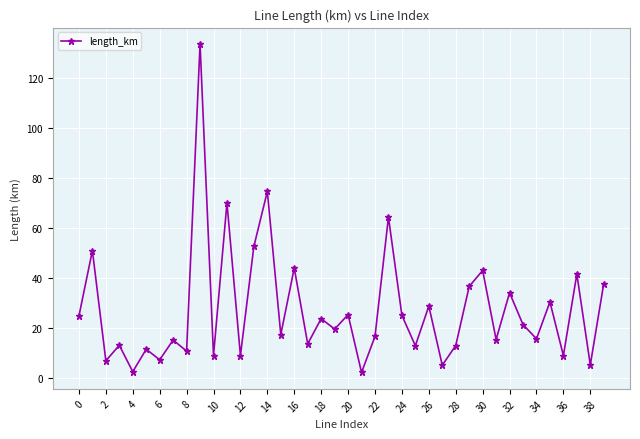

What is the value of the 30th point from the left?

36.5